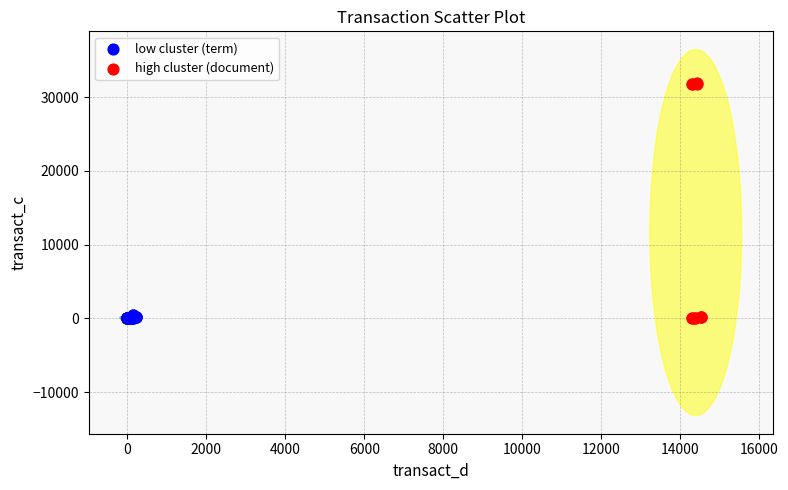

Which series contains the highest Y value?

high cluster (document)